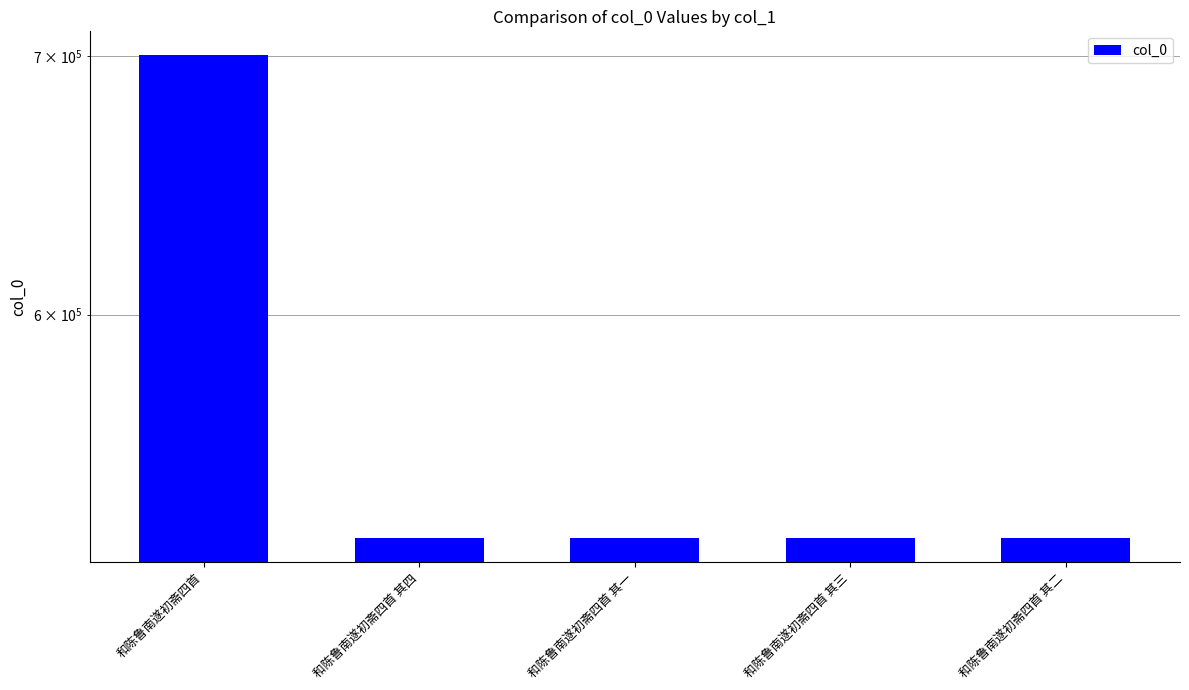

What is the change in value from 和陈鲁南遂初斋四首 to 和陈鲁南遂初斋四首 其四?

-175144